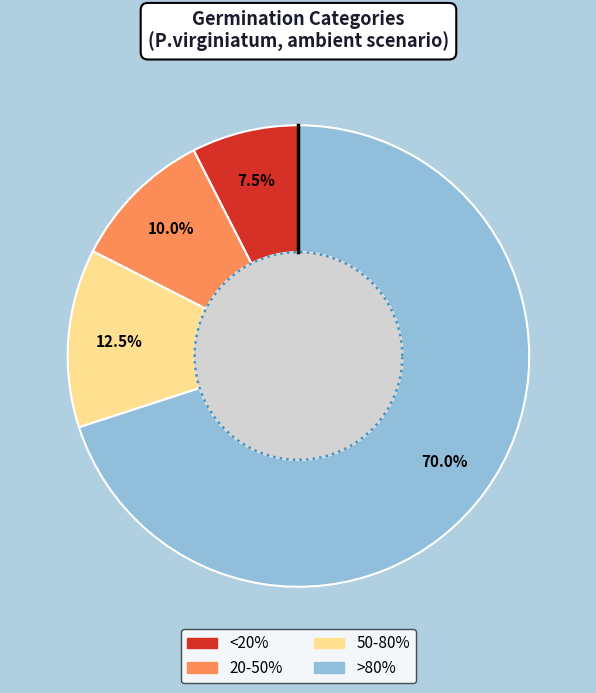

What is the ratio of the value at >80% to the value at <20%?

9.3